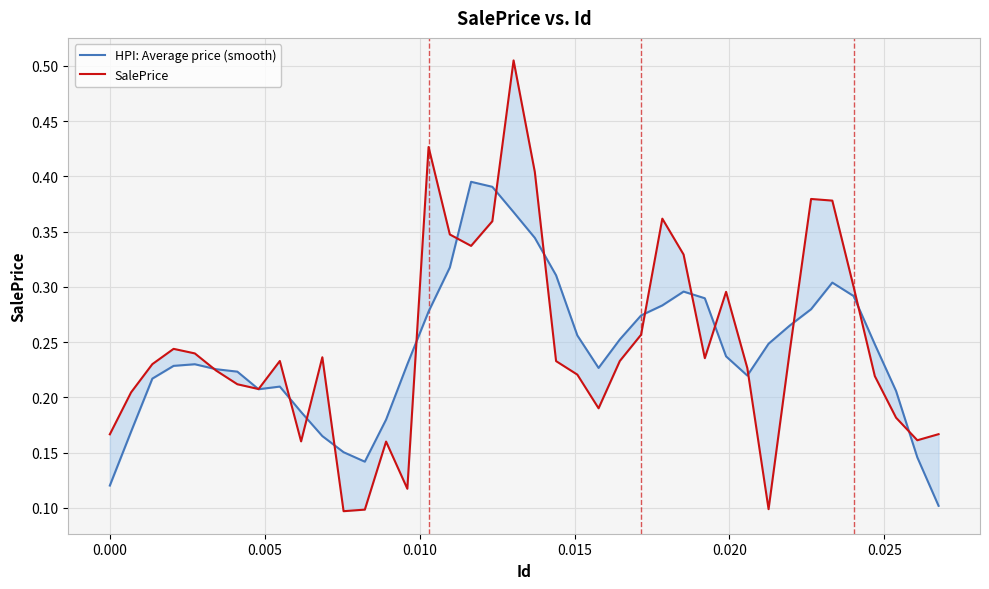

How many interior local valleys does the SalePrice series have?

9